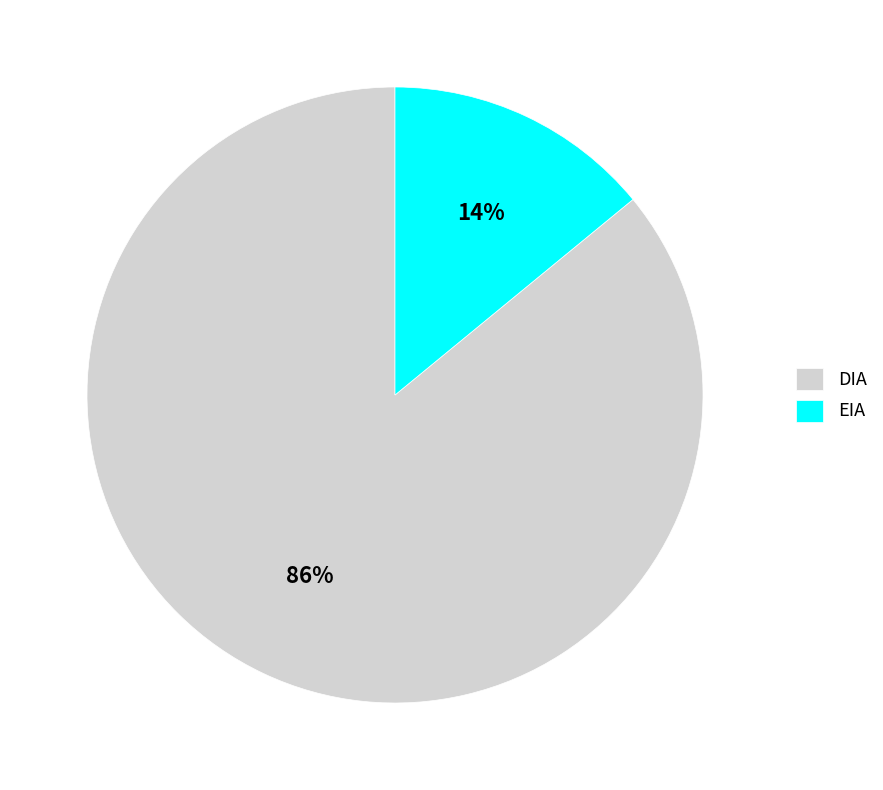

Which category has the biggest portion of the pie?

DIA